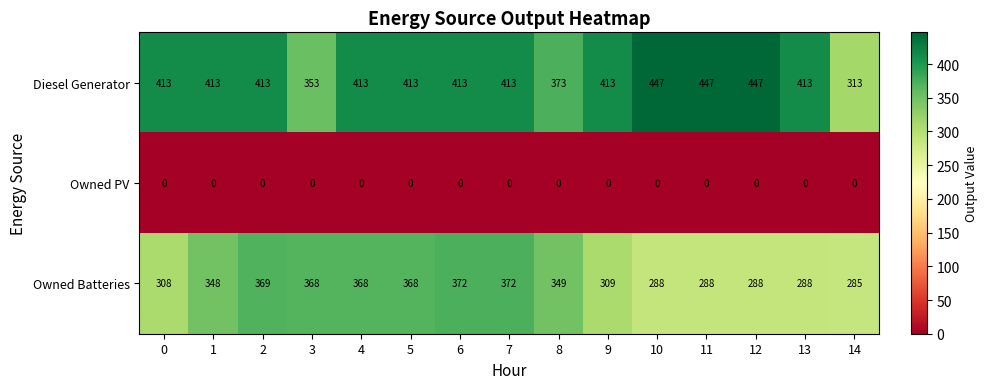

What value does the Diesel Generator series have at 1, to the nearest 50?

400